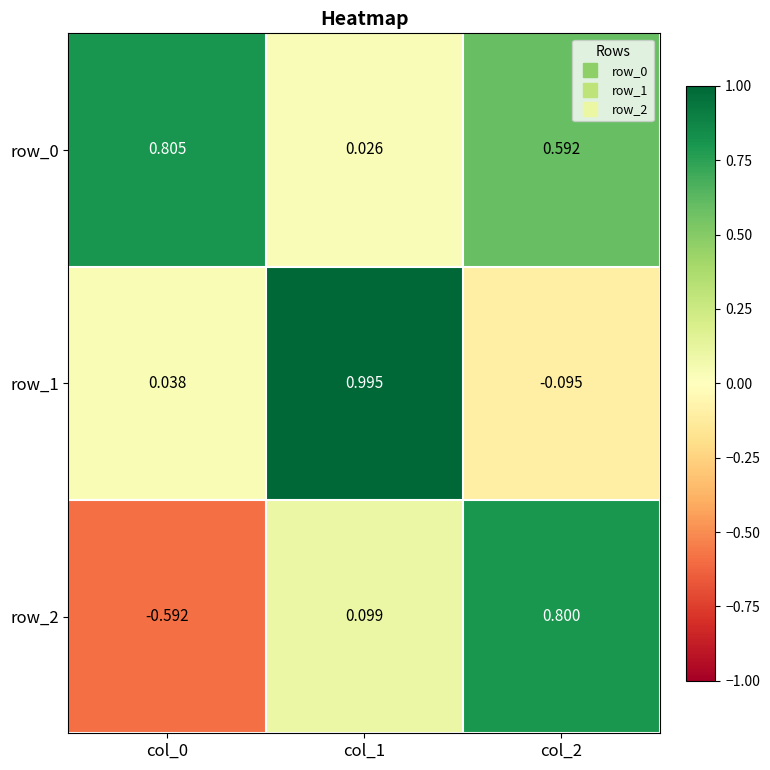

What is the sum of all row_2 values?

0.3